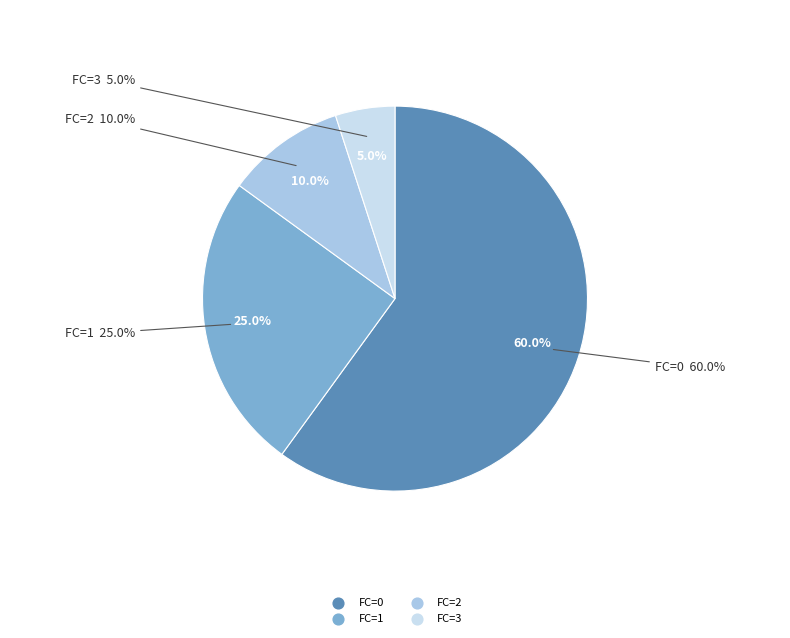

What is the smallest slice in the pie chart?

FC=3